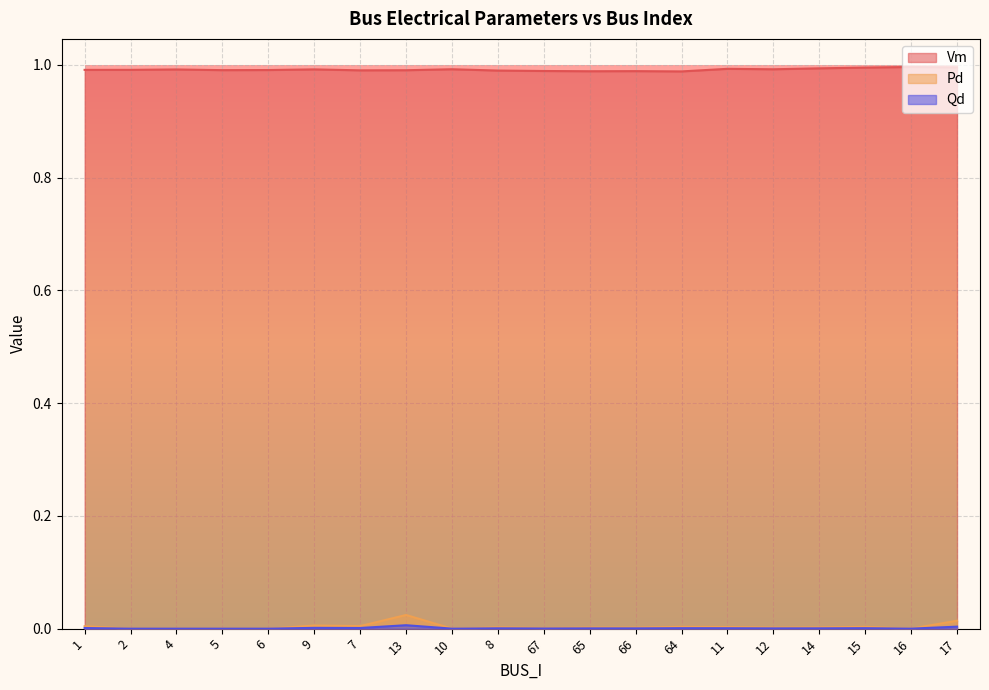

The Qd series shows 0.0 at 11. True or false?

False